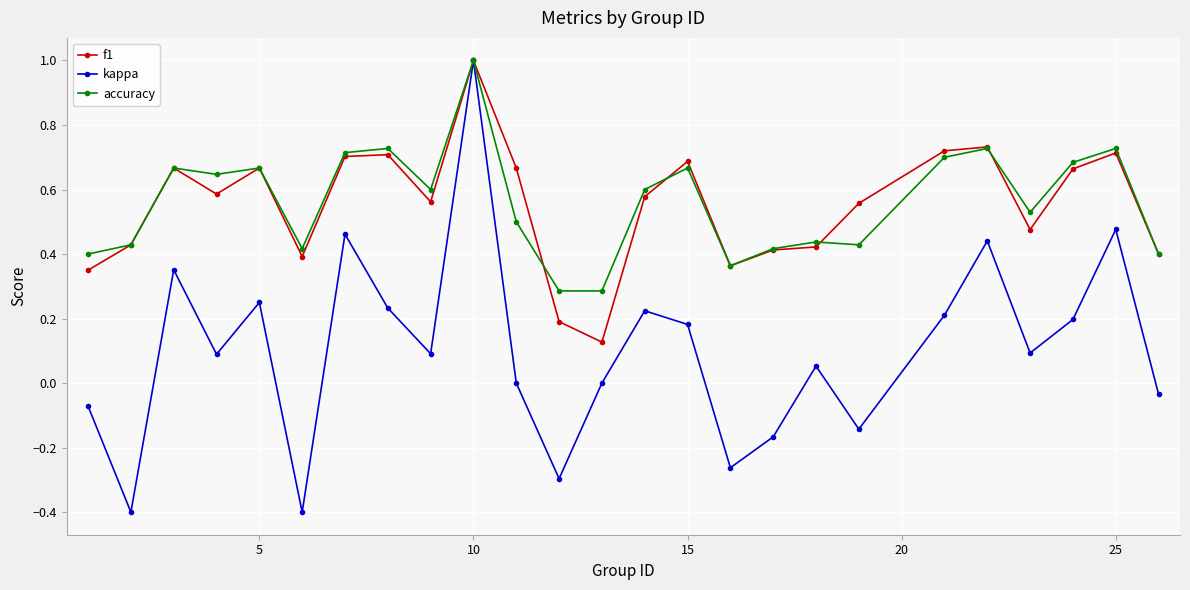

What is the minimum value shown in the chart?

-0.4